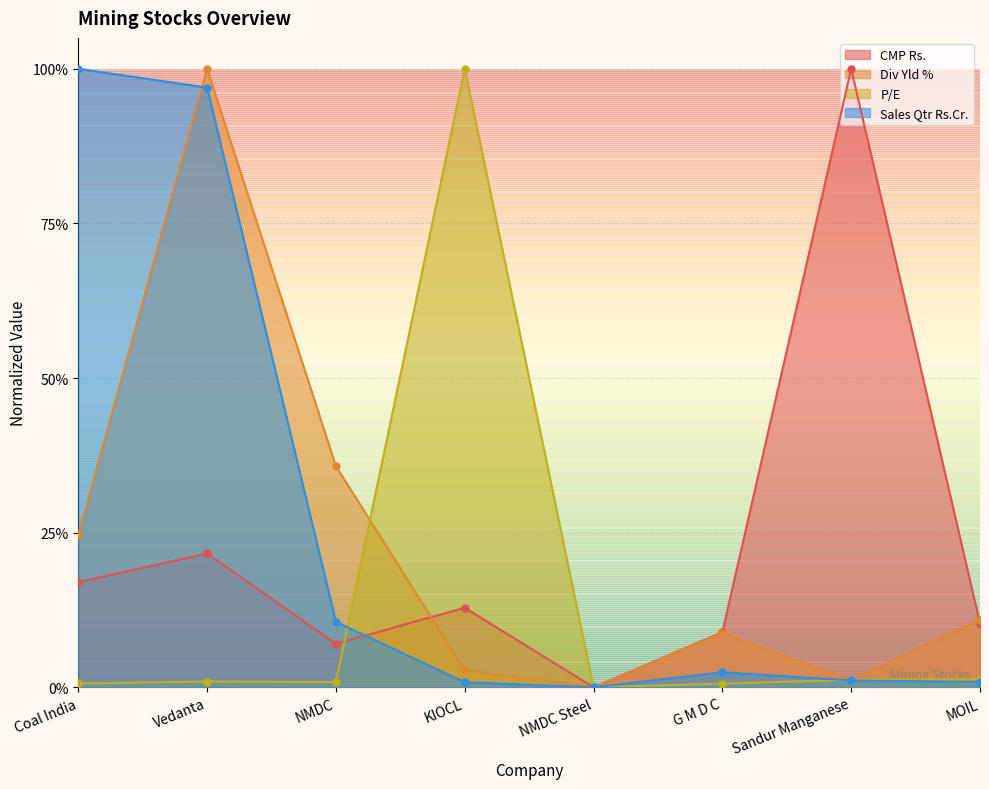

How many times do Sales Qtr Rs.Cr. and CMP Rs. cross each other?

1